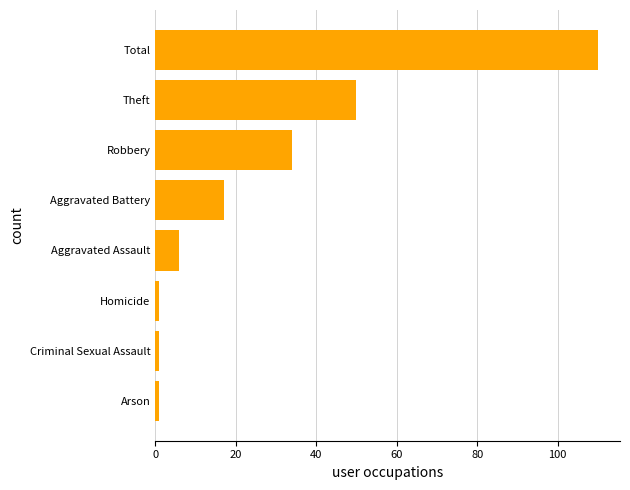

Reading bottom to top, transcribe all the data shown in this chart.

Arson=1	Criminal Sexual Assault=1	Homicide=1	Aggravated Assault=6	Aggravated Battery=17	Robbery=34	Theft=50	Total=110